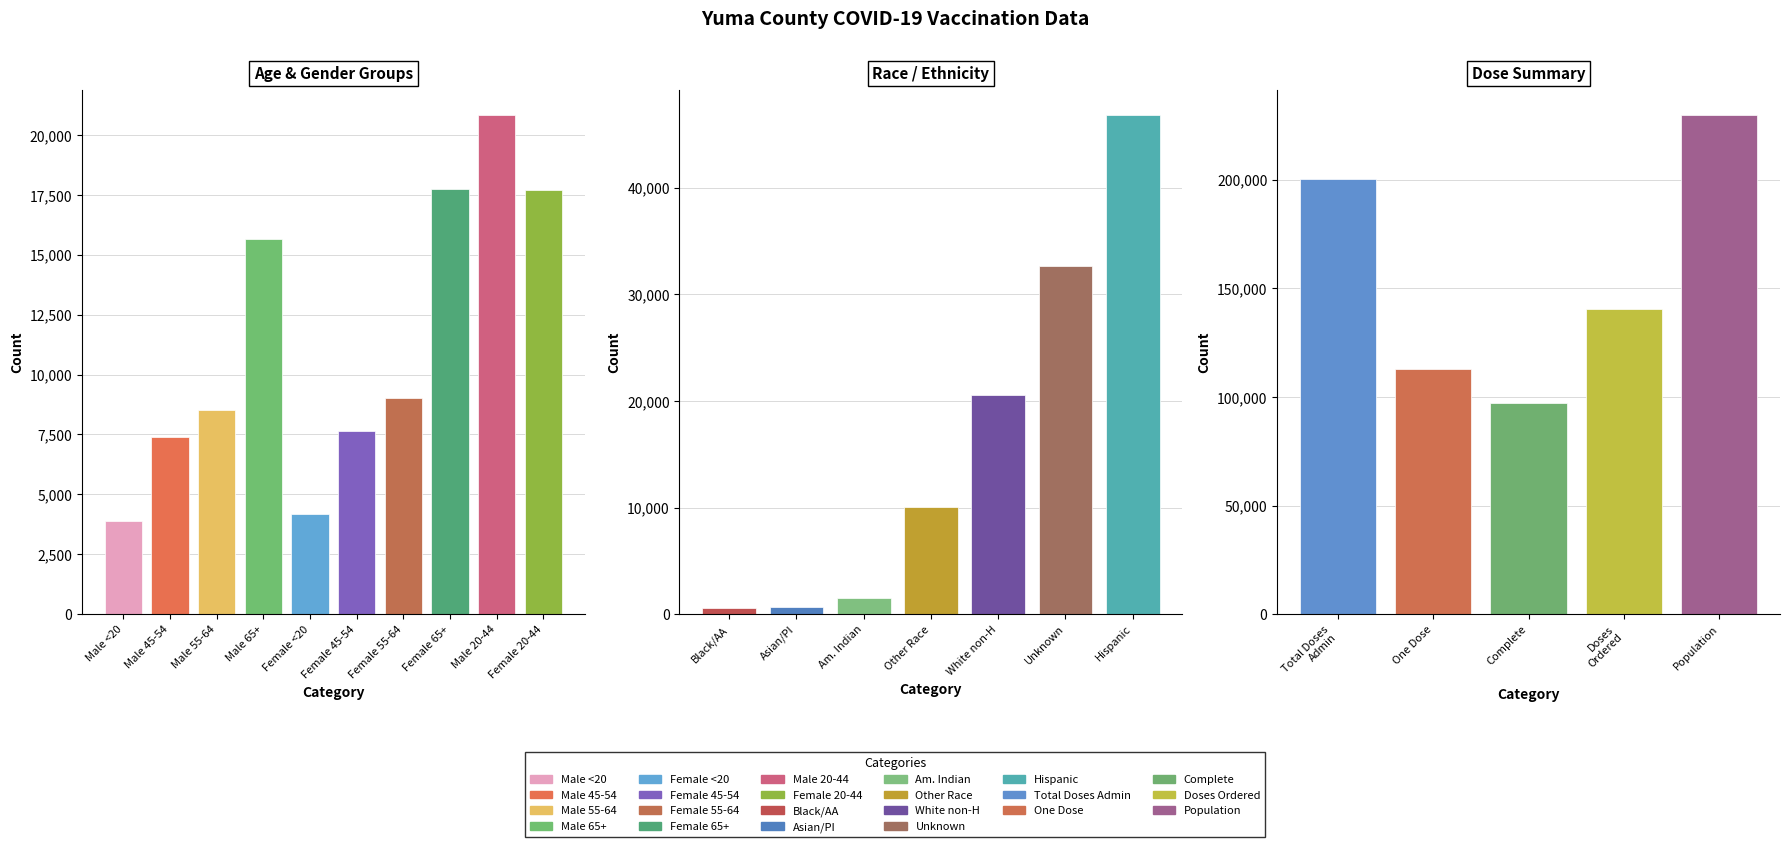

What is the label of the 5th bar from the left?

Female <20